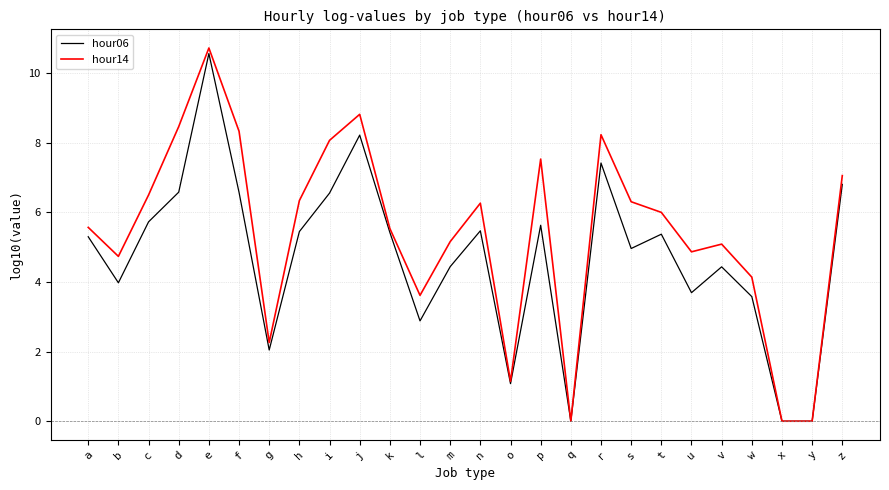

Where is hour06 nearest to the value 5?

s